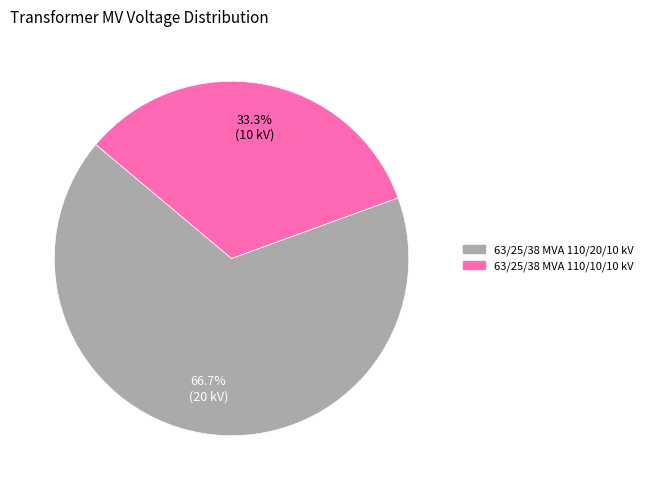

Which slice is the smallest?

63/25/38 MVA 110/10/10 kV